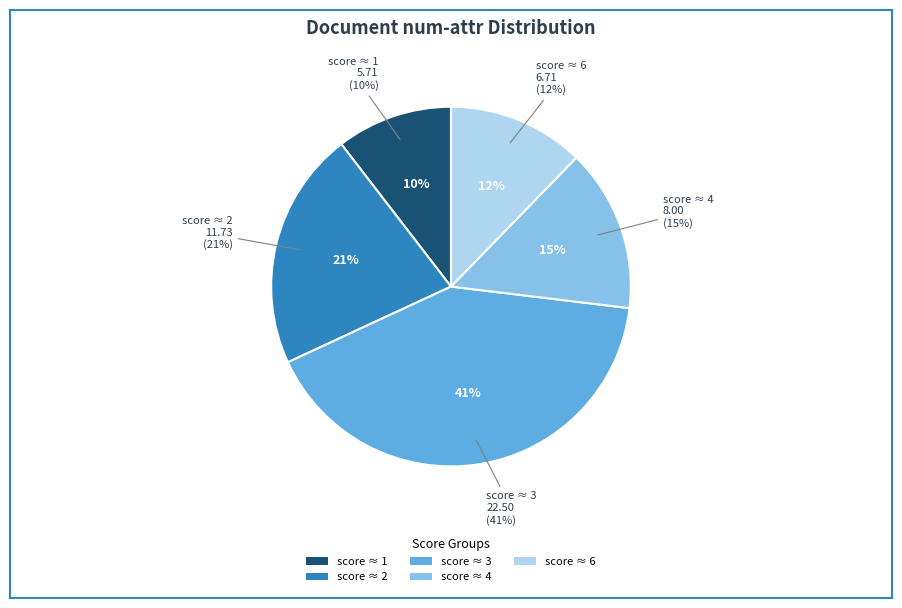

Does doc20 represent more than half of the total?

No